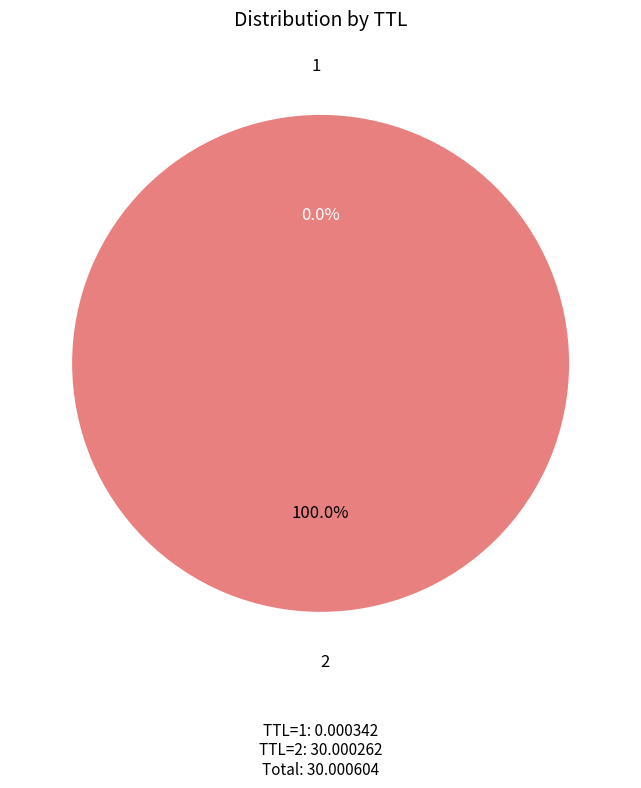

Is there a majority slice in this chart?

Yes